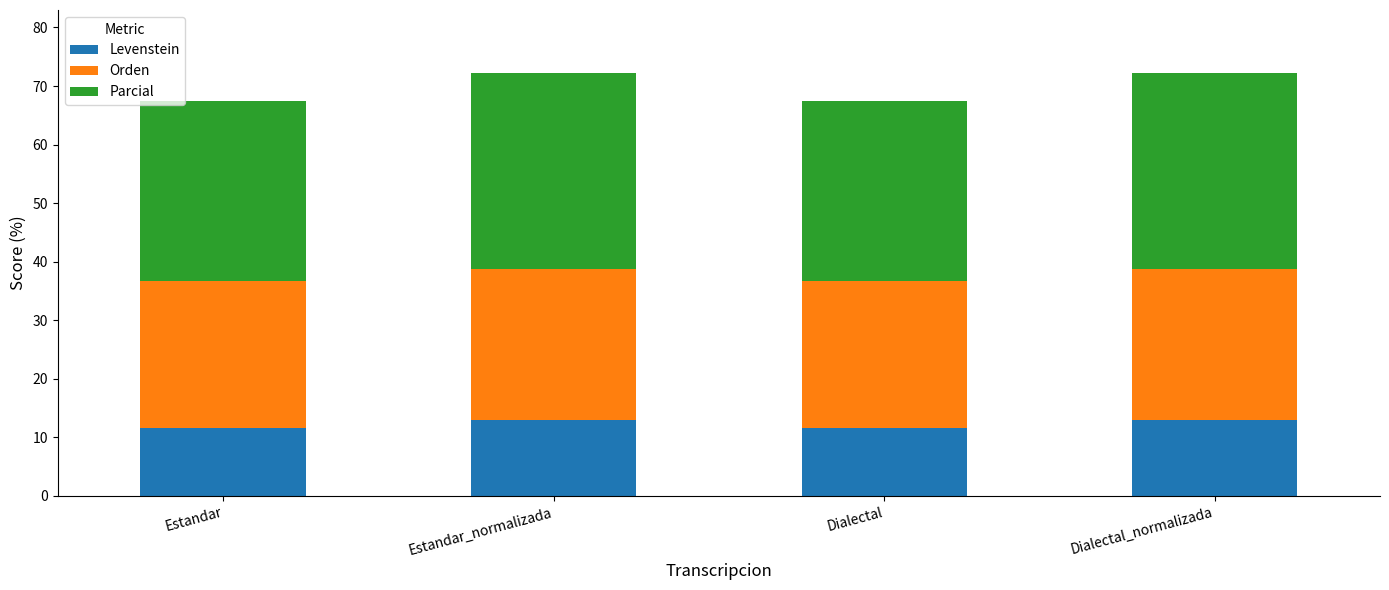

What is the lowest value of the Levenstein series?

11.6